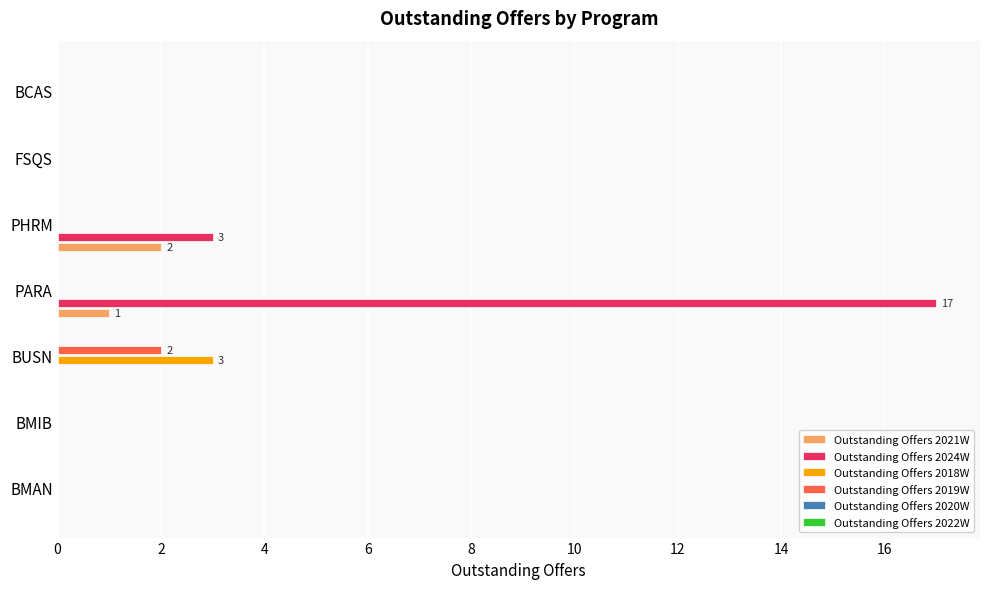

What is the sum of the Outstanding Offers 2024W values at PHRM and FSQS?

3